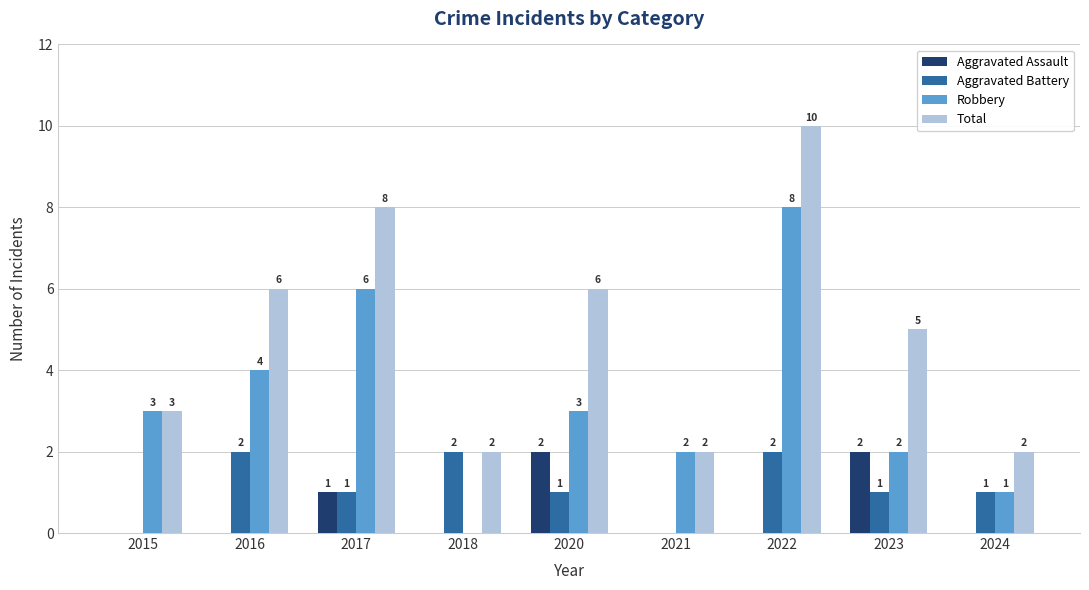

Which series changed the most between 2017 and 2021?

Total